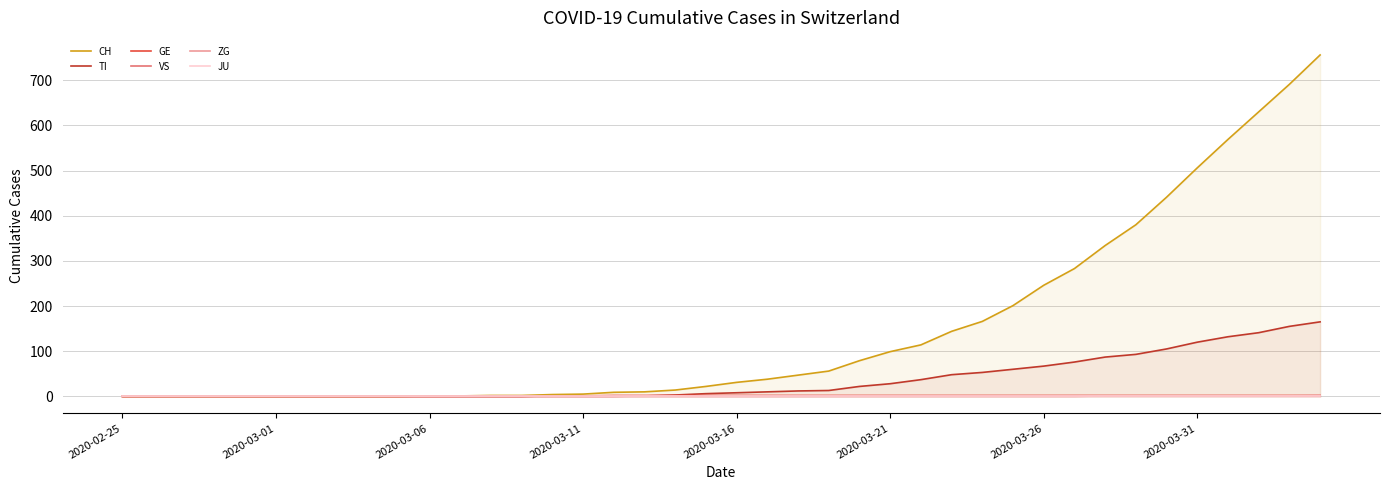

What is the difference between the second highest and second lowest values in the TI series?

155